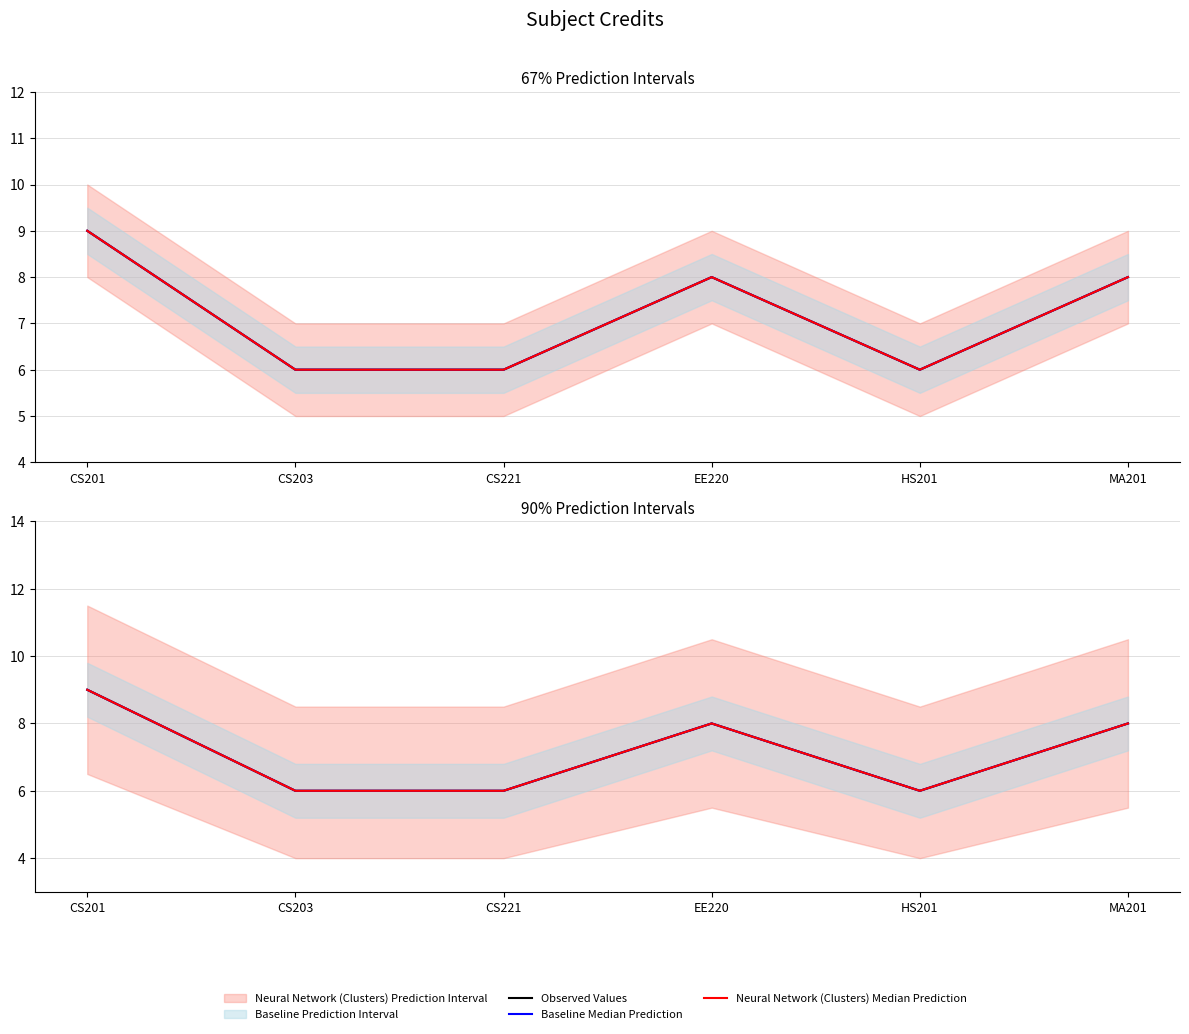

Reading left to right, transcribe all the data shown in this chart.

Observed Values: CS201=9	CS203=6	CS221=6	EE220=8	HS201=6	MA201=8
Baseline Median Prediction: CS201=9	CS203=6	CS221=6	EE220=8	HS201=6	MA201=8
Neural Network (Clusters) Median Prediction: CS201=9	CS203=6	CS221=6	EE220=8	HS201=6	MA201=8